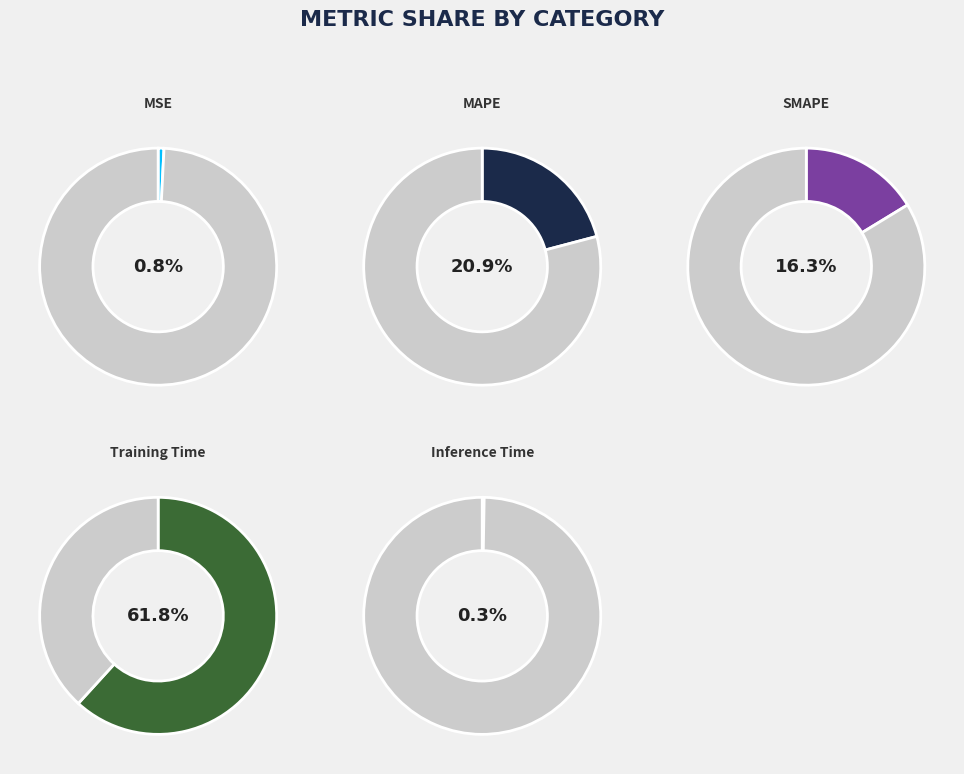

How many segments does this pie chart have?

5